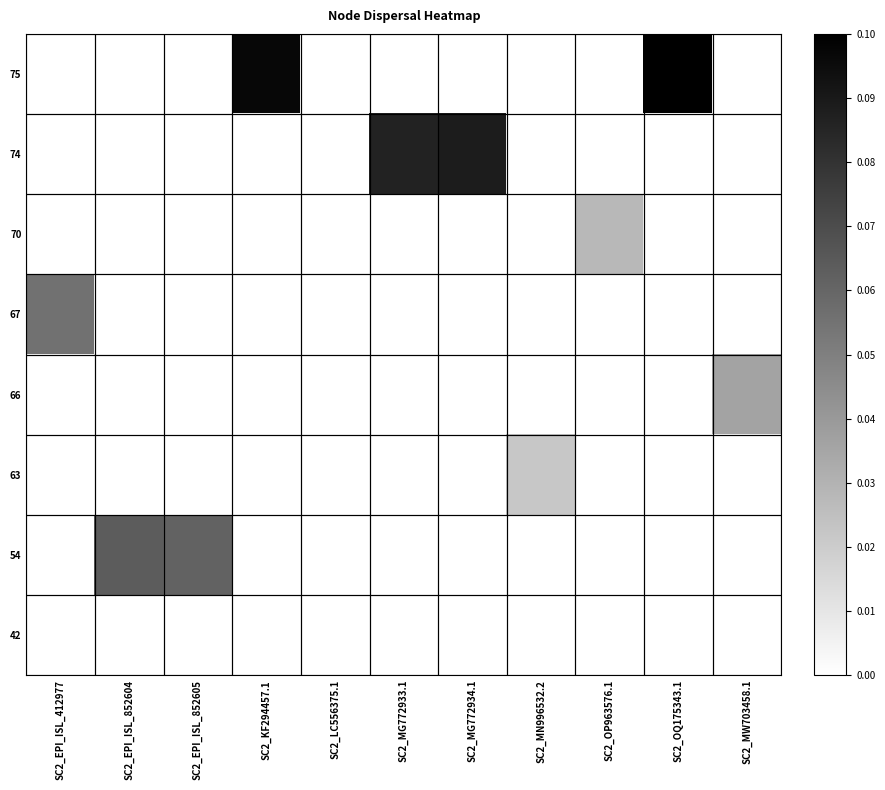

Rank the series at SC2_LC556375.1 from highest to lowest value.

42, 54, 63, 66, 67, 70, 74, 75